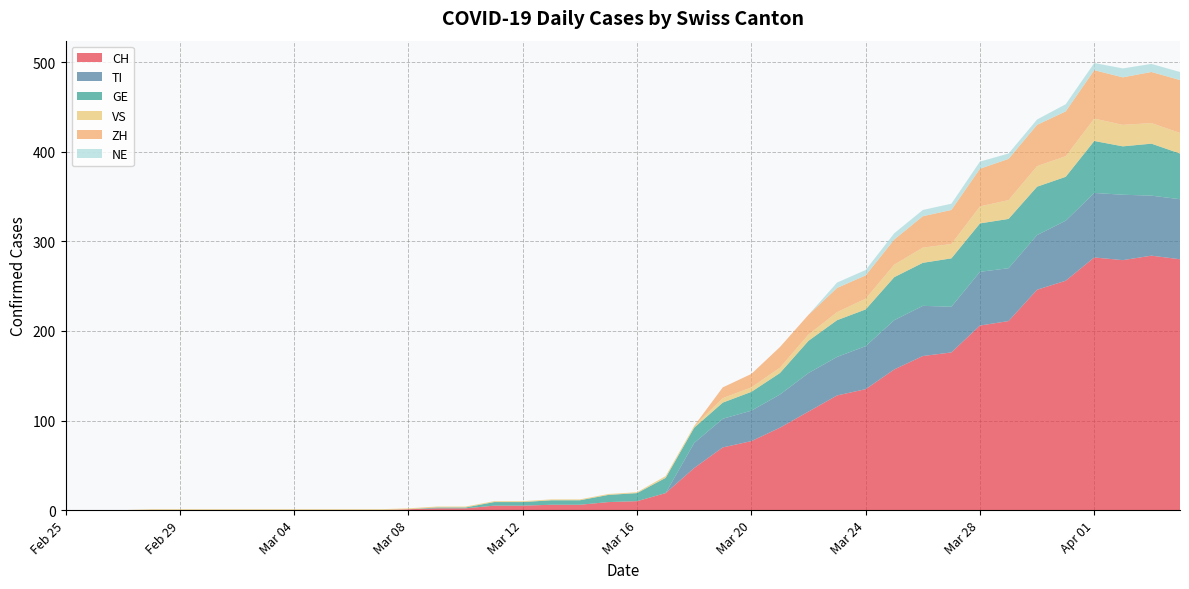

Reading left to right, what are all the values shown in this chart?

CH: 2020-02-25=0	2020-02-26=0	2020-02-27=0	2020-02-28=0	2020-02-29=0	2020-03-01=0	2020-03-02=0	2020-03-03=0	2020-03-04=0	2020-03-05=0	2020-03-06=0	2020-03-07=0	2020-03-08=1	2020-03-09=2	2020-03-10=2	2020-03-11=5	2020-03-12=5	2020-03-13=6	2020-03-14=6	2020-03-15=9	2020-03-16=10	2020-03-17=19	2020-03-18=47	2020-03-19=70	2020-03-20=77	2020-03-21=92	2020-03-22=110	2020-03-23=128	2020-03-24=135	2020-03-25=157	2020-03-26=172	2020-03-27=176	2020-03-28=206	2020-03-29=211	2020-03-30=246	2020-03-31=256	2020-04-01=282	2020-04-02=279	2020-04-03=284	2020-04-04=280
TI: 2020-02-25=0	2020-02-26=0	2020-02-27=0	2020-02-28=0	2020-02-29=0	2020-03-01=0	2020-03-02=0	2020-03-03=0	2020-03-04=0	2020-03-05=0	2020-03-06=0	2020-03-07=0	2020-03-08=0	2020-03-09=0	2020-03-10=0	2020-03-11=0	2020-03-12=0	2020-03-13=0	2020-03-14=0	2020-03-15=0	2020-03-16=0	2020-03-17=0	2020-03-18=28	2020-03-19=32	2020-03-20=34	2020-03-21=37	2020-03-22=43	2020-03-23=43	2020-03-24=48	2020-03-25=55	2020-03-26=56	2020-03-27=51	2020-03-28=60	2020-03-29=59	2020-03-30=61	2020-03-31=67	2020-04-01=72	2020-04-02=73	2020-04-03=67	2020-04-04=67
GE: 2020-02-25=0	2020-02-26=0	2020-02-27=0	2020-02-28=0	2020-02-29=0	2020-03-01=0	2020-03-02=0	2020-03-03=0	2020-03-04=0	2020-03-05=0	2020-03-06=0	2020-03-07=0	2020-03-08=0	2020-03-09=1	2020-03-10=1	2020-03-11=4	2020-03-12=4	2020-03-13=5	2020-03-14=5	2020-03-15=8	2020-03-16=9	2020-03-17=17	2020-03-18=17	2020-03-19=18	2020-03-20=21	2020-03-21=24	2020-03-22=36	2020-03-23=41	2020-03-24=41	2020-03-25=48	2020-03-26=48	2020-03-27=54	2020-03-28=54	2020-03-29=55	2020-03-30=54	2020-03-31=49	2020-04-01=58	2020-04-02=54	2020-04-03=58	2020-04-04=51
VS: 2020-02-25=0	2020-02-26=0	2020-02-27=0	2020-02-28=1	2020-02-29=1	2020-03-01=1	2020-03-02=1	2020-03-03=1	2020-03-04=1	2020-03-05=1	2020-03-06=1	2020-03-07=1	2020-03-08=1	2020-03-09=1	2020-03-10=1	2020-03-11=1	2020-03-12=1	2020-03-13=1	2020-03-14=1	2020-03-15=1	2020-03-16=1	2020-03-17=2	2020-03-18=2	2020-03-19=5	2020-03-20=5	2020-03-21=6	2020-03-22=7	2020-03-23=9	2020-03-24=12	2020-03-25=14	2020-03-26=17	2020-03-27=16	2020-03-28=19	2020-03-29=21	2020-03-30=23	2020-03-31=23	2020-04-01=25	2020-04-02=24	2020-04-03=23	2020-04-04=23
ZH: 2020-02-25=0	2020-02-26=0	2020-02-27=0	2020-02-28=0	2020-02-29=0	2020-03-01=0	2020-03-02=0	2020-03-03=0	2020-03-04=0	2020-03-05=0	2020-03-06=0	2020-03-07=0	2020-03-08=0	2020-03-09=0	2020-03-10=0	2020-03-11=0	2020-03-12=0	2020-03-13=0	2020-03-14=0	2020-03-15=0	2020-03-16=0	2020-03-17=0	2020-03-18=0	2020-03-19=12	2020-03-20=15	2020-03-21=23	2020-03-22=22	2020-03-23=27	2020-03-24=26	2020-03-25=28	2020-03-26=35	2020-03-27=38	2020-03-28=42	2020-03-29=46	2020-03-30=46	2020-03-31=50	2020-04-01=54	2020-04-02=53	2020-04-03=57	2020-04-04=59
NE: 2020-02-25=0	2020-02-26=0	2020-02-27=0	2020-02-28=0	2020-02-29=0	2020-03-01=0	2020-03-02=0	2020-03-03=0	2020-03-04=0	2020-03-05=0	2020-03-06=0	2020-03-07=0	2020-03-08=0	2020-03-09=0	2020-03-10=0	2020-03-11=0	2020-03-12=0	2020-03-13=0	2020-03-14=0	2020-03-15=0	2020-03-16=0	2020-03-17=0	2020-03-18=0	2020-03-19=0	2020-03-20=0	2020-03-21=0	2020-03-22=0	2020-03-23=6	2020-03-24=6	2020-03-25=7	2020-03-26=7	2020-03-27=7	2020-03-28=8	2020-03-29=6	2020-03-30=6	2020-03-31=8	2020-04-01=8	2020-04-02=10	2020-04-03=9	2020-04-04=9